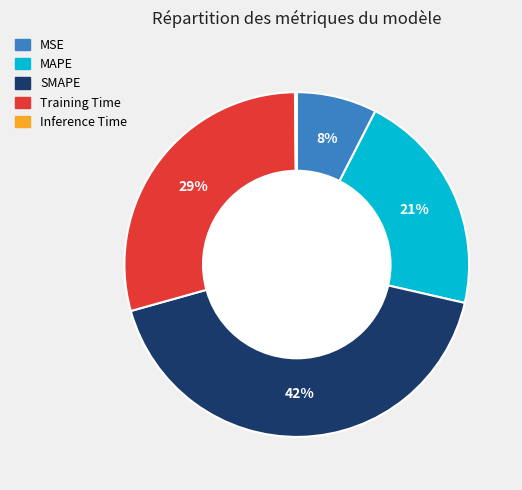

True or false: SMAPE accounts for 49% of the total.

False